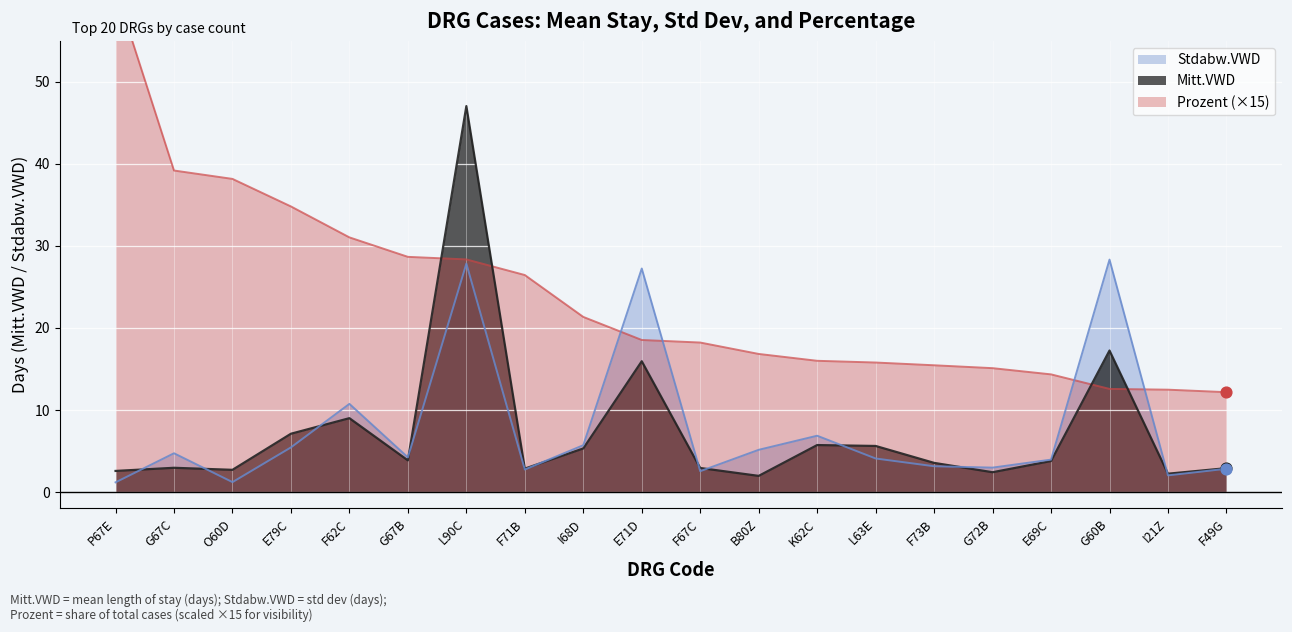

Is the value of Prozent at G67B greater than the value of Mitt.VWD at L63E?

Yes